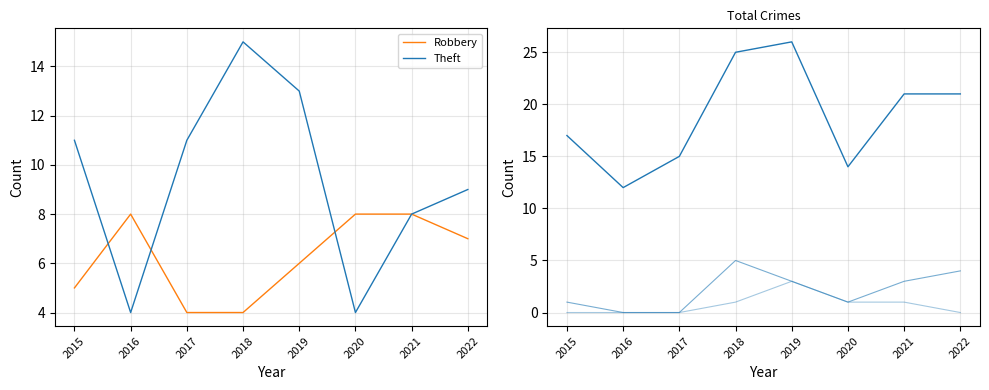

True or false: Aggravated Battery and Total cross at least once.

False